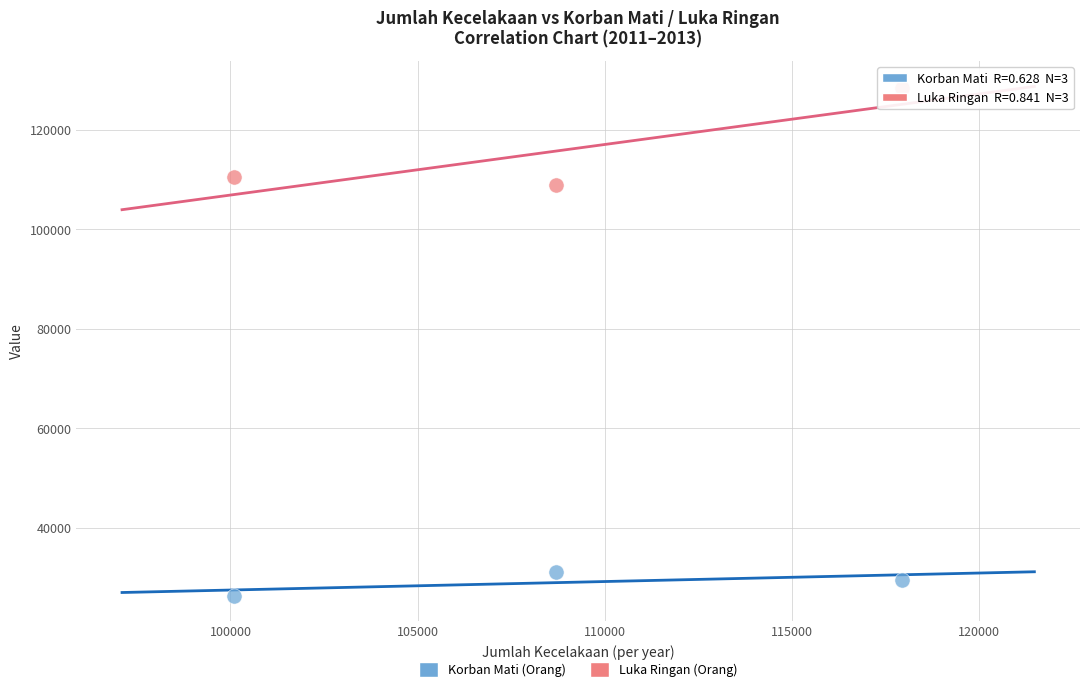

Which series contains the lowest Y value?

Korban Mati (Orang)